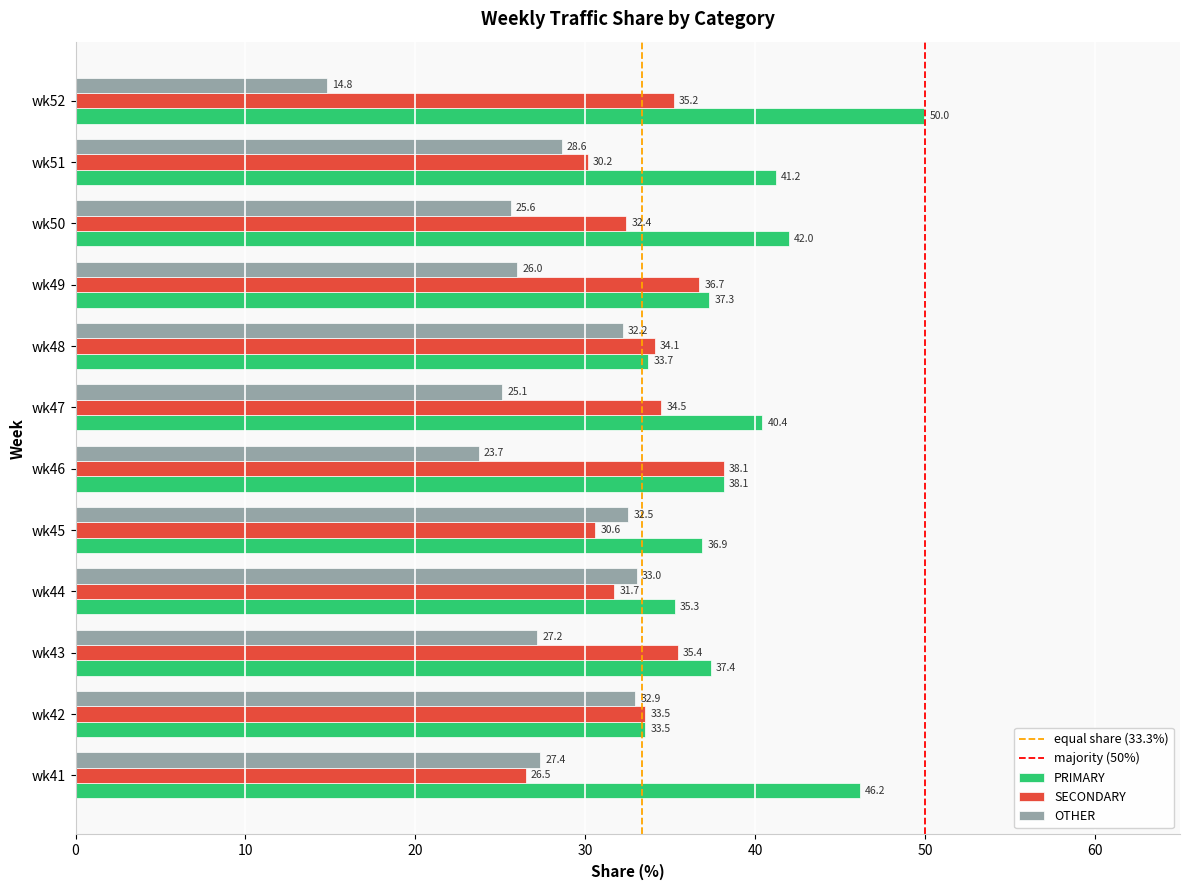

What is the maximum value for PRIMARY?

50.0